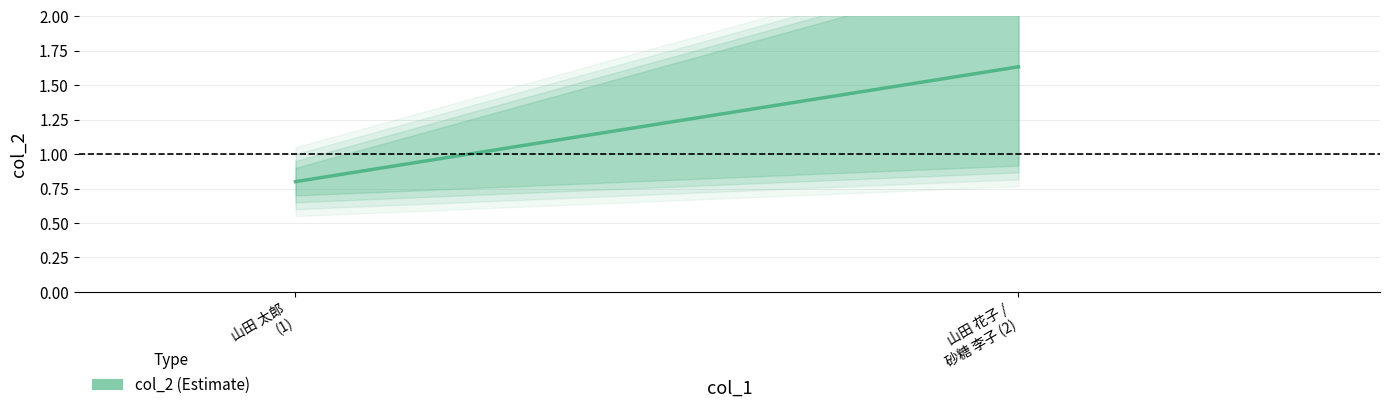

Rank the categories by value from highest to lowest.

山田 花子 /
砂糖 李子 (2), 山田 太郎
(1)